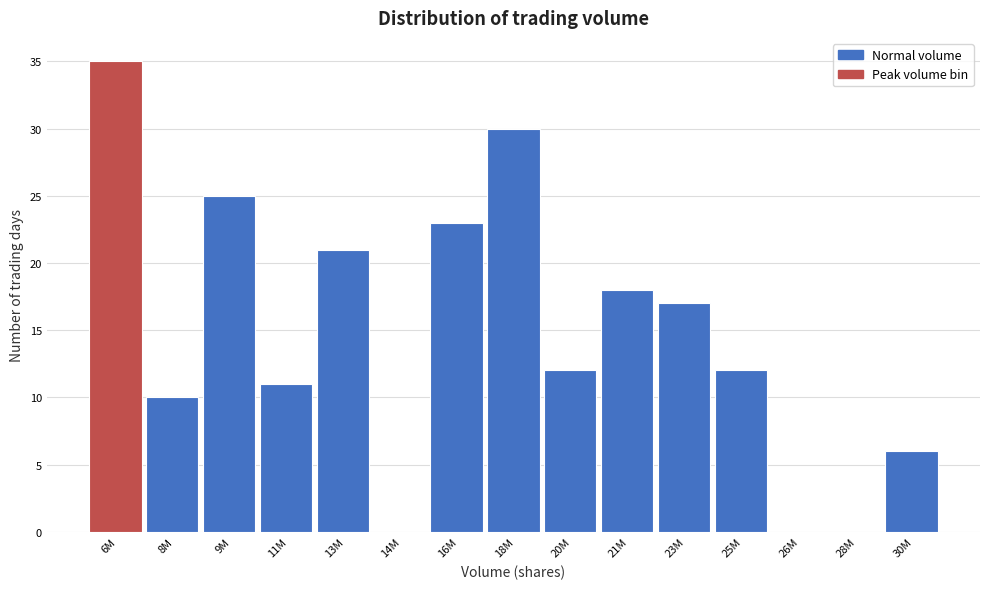

Reading right to left, list all the values displayed in this chart.

30M=6	28M=0	26M=0	25M=12	23M=17	21M=18	20M=12	18M=30	16M=23	14M=0	13M=21	11M=11	9M=25	8M=10	6M=35